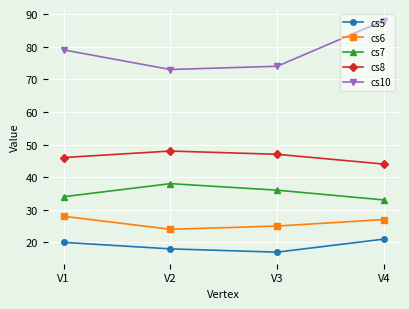

Rank the series at V3 from lowest to highest value.

cs5, cs6, cs7, cs8, cs10